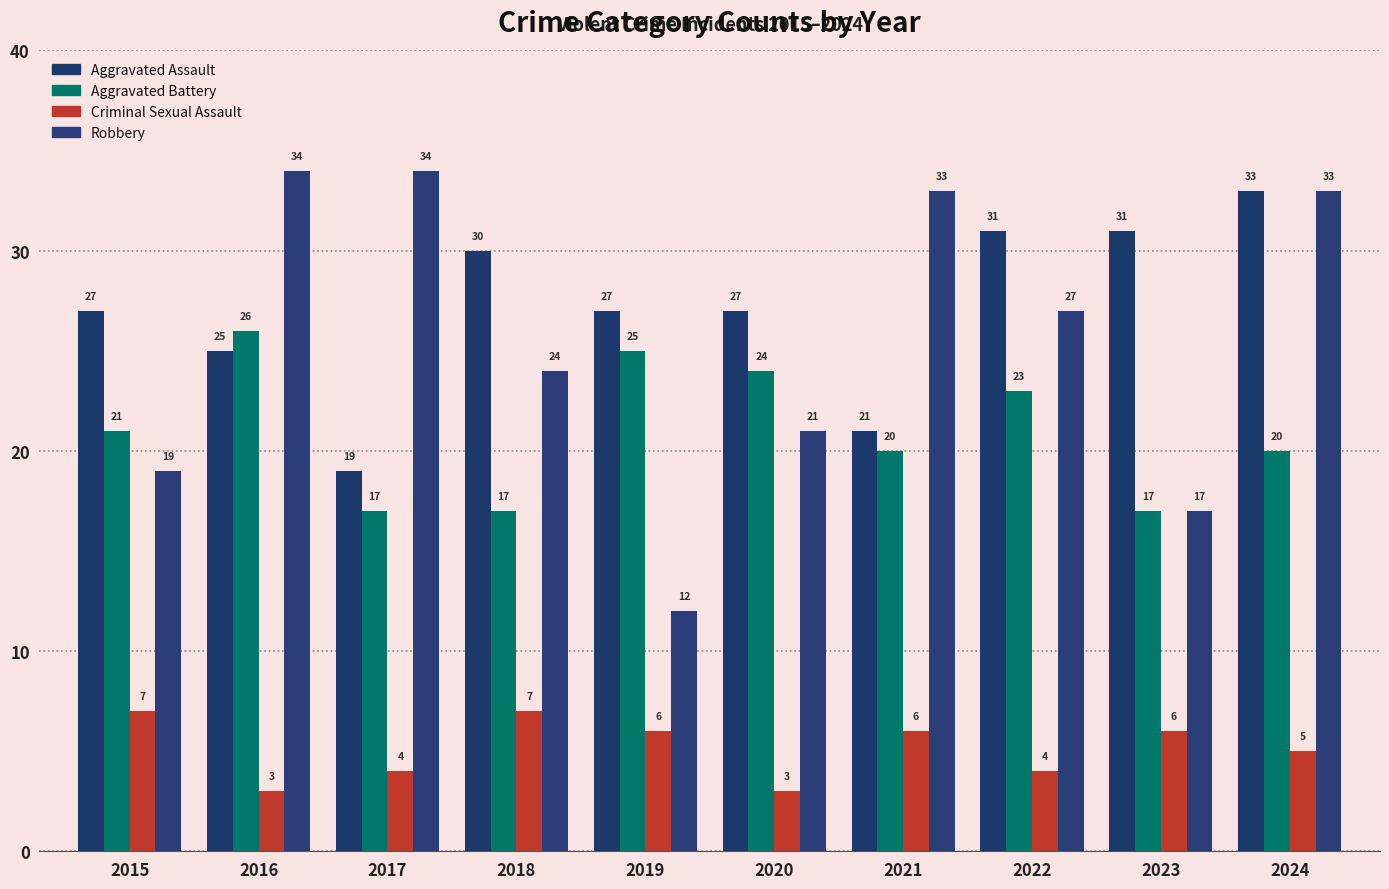

At which category is the sum across all series the highest?

2024